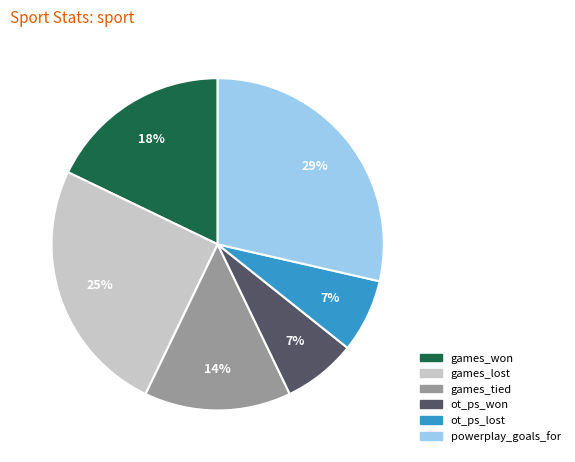

Is it true that games_lost is 17% of the pie?

False